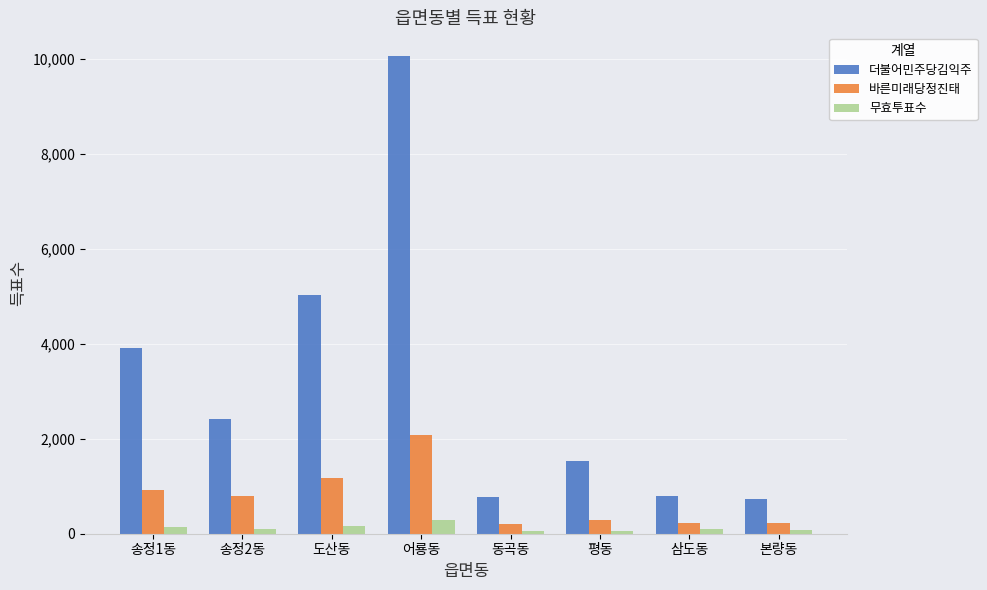

What is the spread (max minus min) of values at 동곡동?

705